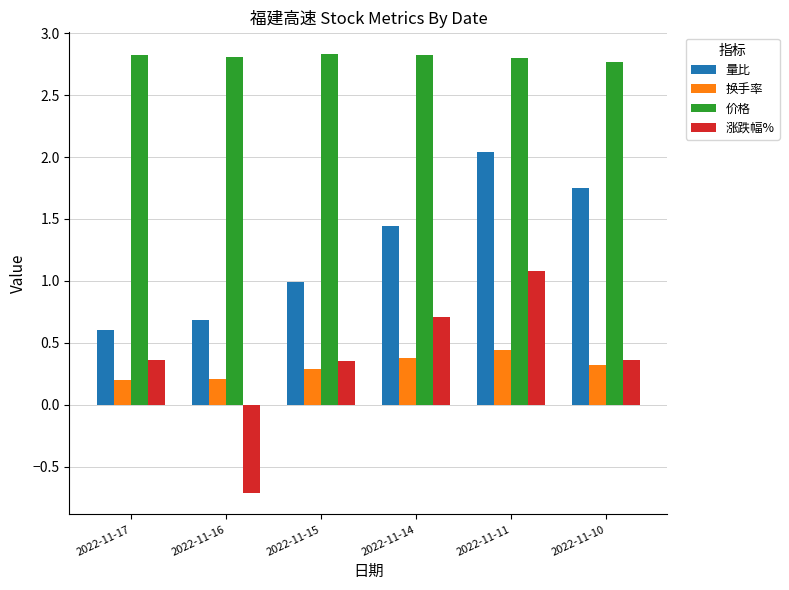

What is the lowest value of the 涨跌幅% series?

-0.7